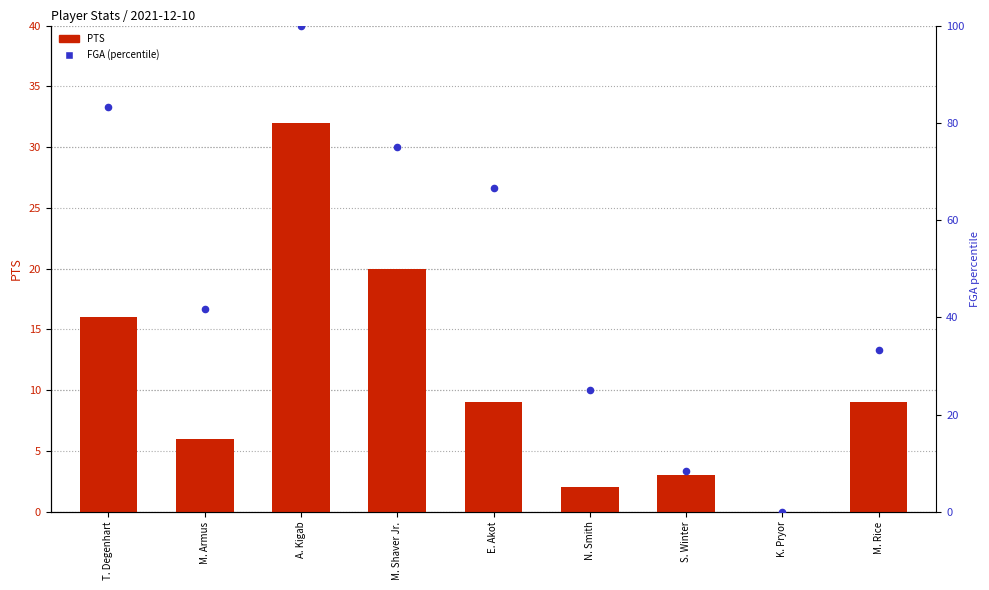

At which category is the sum across all series the highest?

A. Kigab